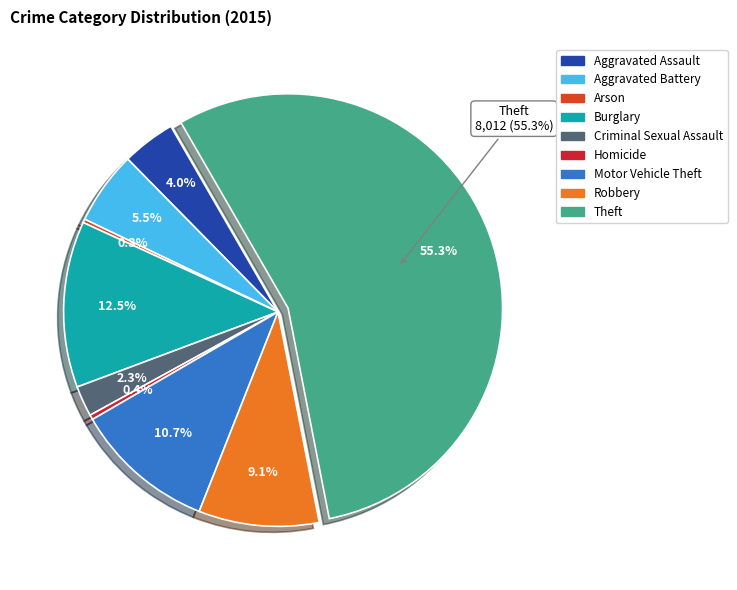

True or false: Homicide accounts for 0% of the total.

True